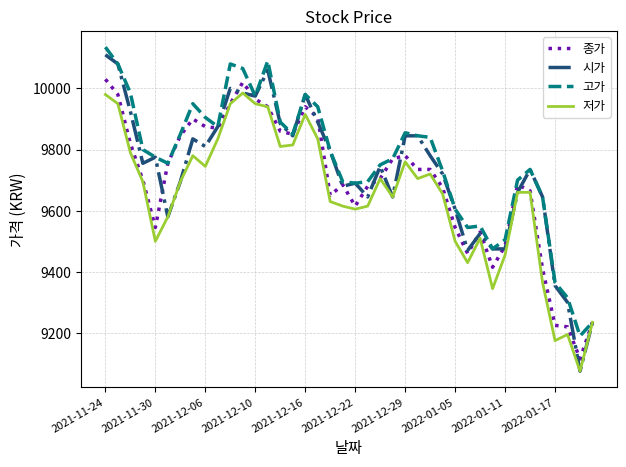

How many distinct data groups are displayed?

4